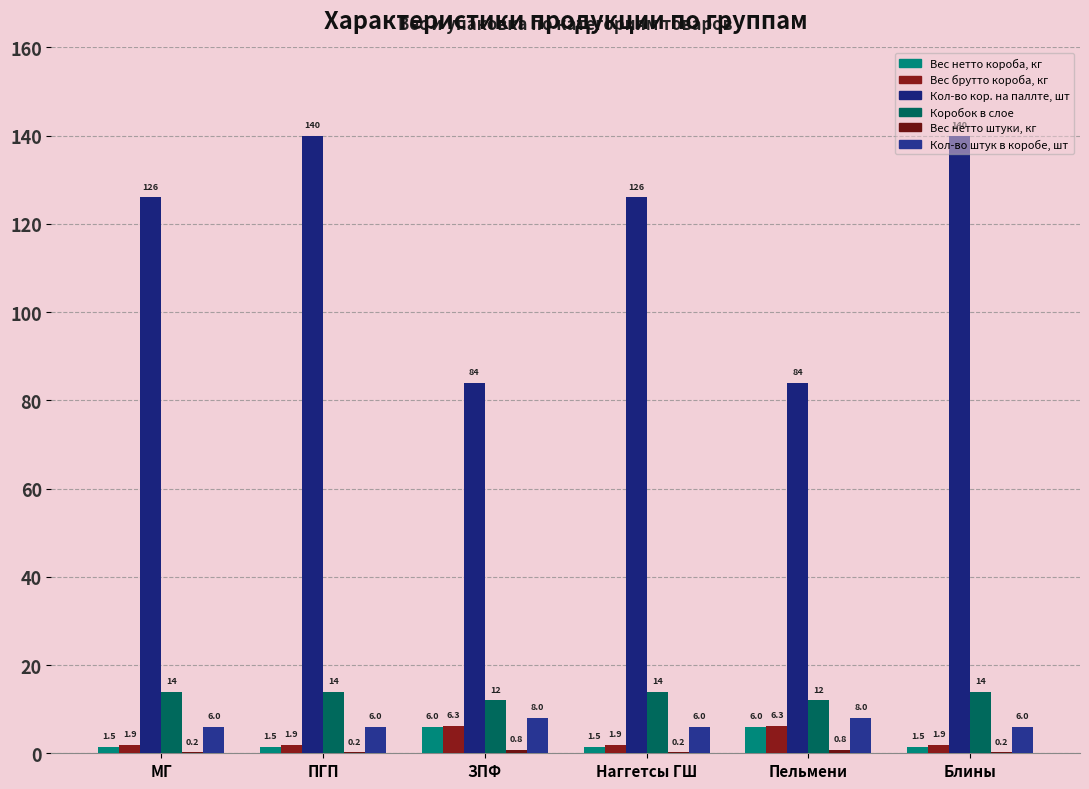

Is the value of Коробок в слое at ПГП greater than the value of Вес нетто штуки, кг at Наггетсы ГШ?

Yes